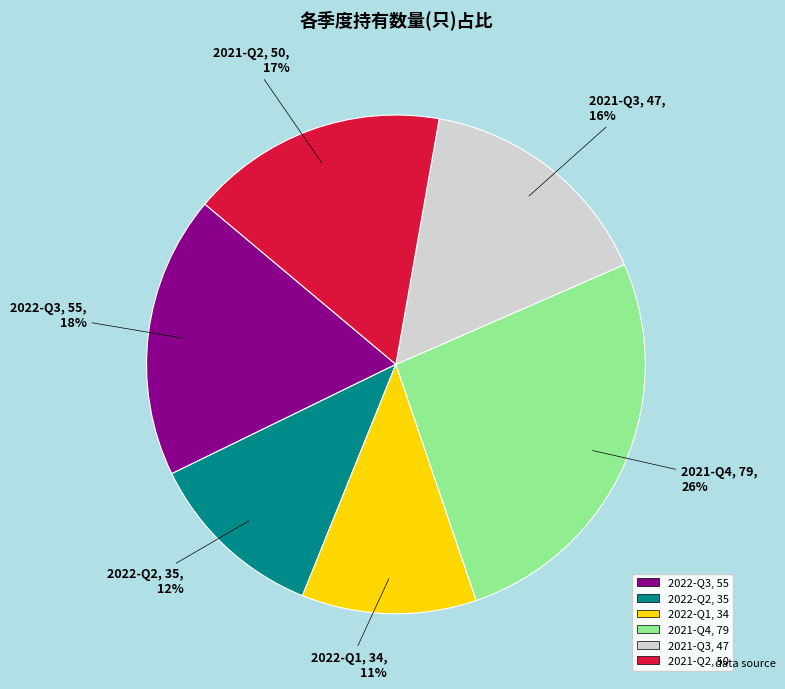

Which category has the biggest portion of the pie?

2021-Q4